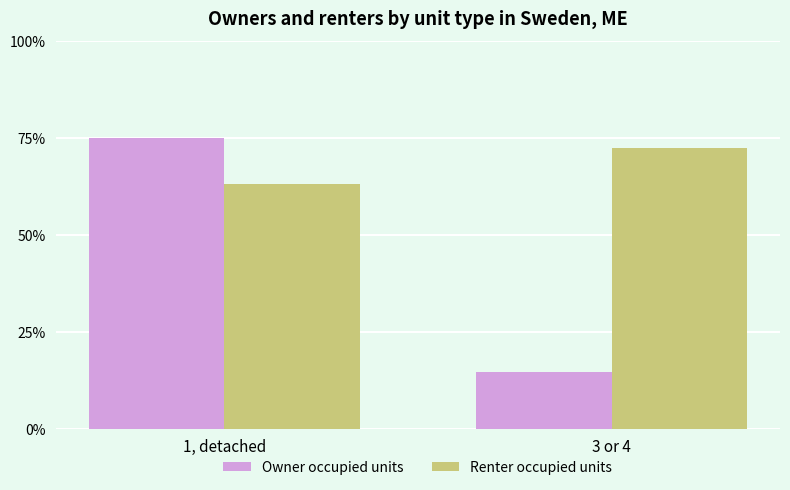

Reading left to right, transcribe all the data shown in this chart.

Owner occupied units: 1, detached=75.0	3 or 4=14.8
Renter occupied units: 1, detached=63.3	3 or 4=72.6